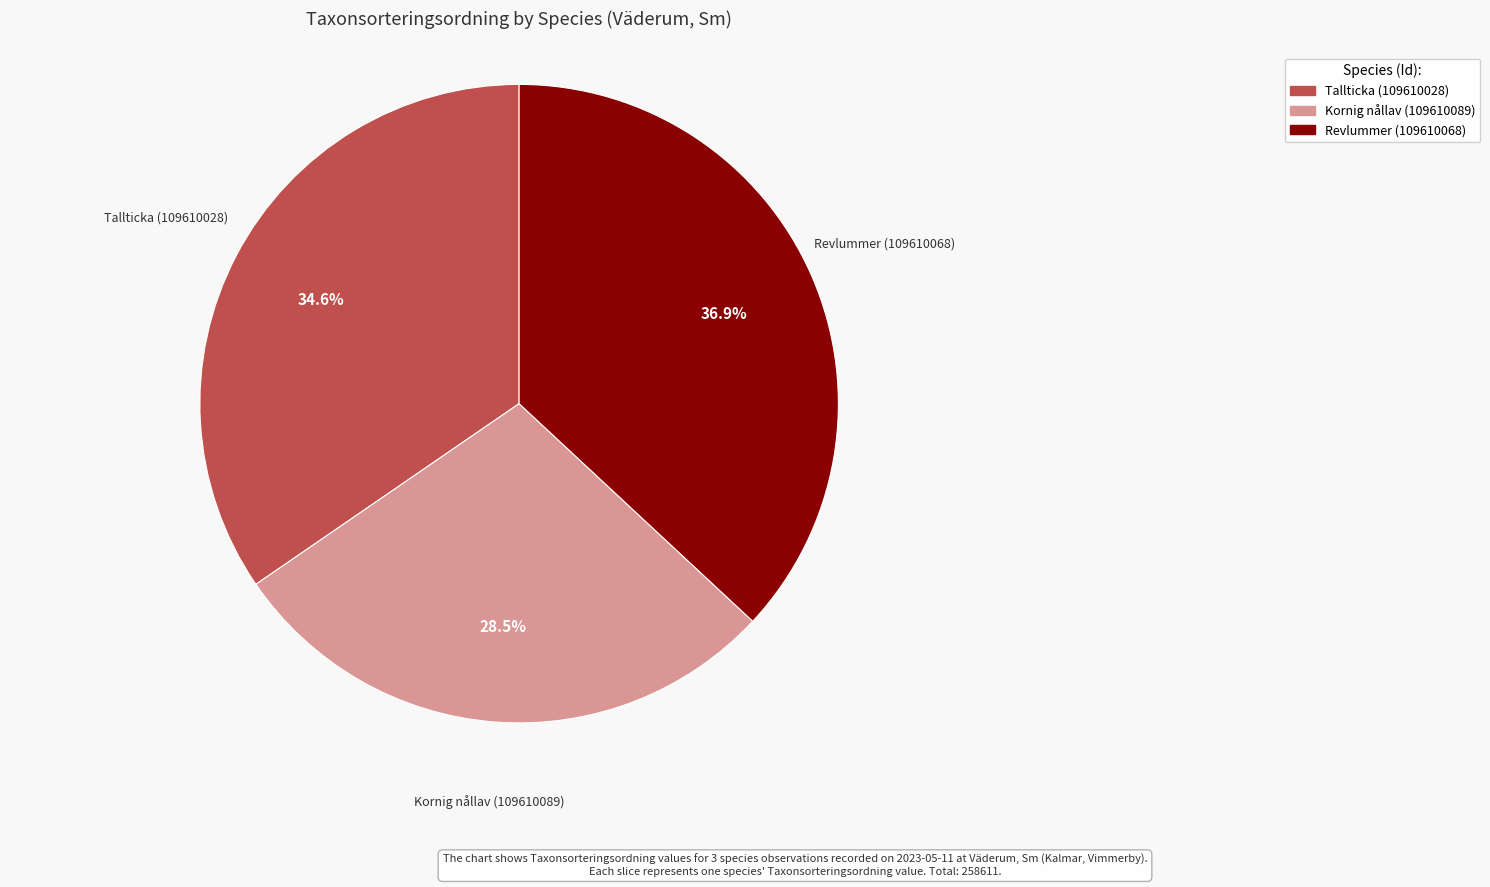

Is there any slice that represents more than half of the pie?

No